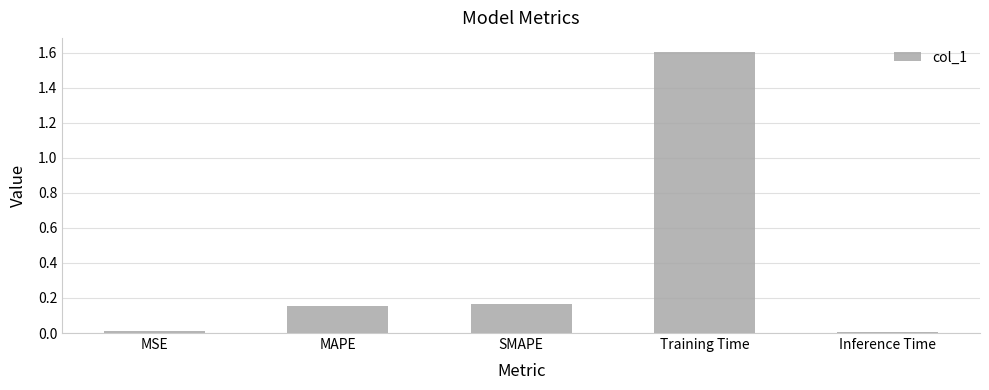

What is the sum of the values at MAPE and Training Time?

1.8